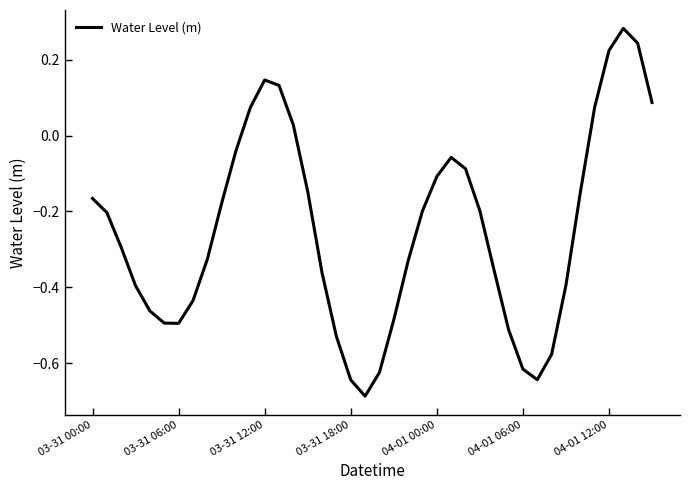

What is the difference between the maximum and minimum values?

1.0